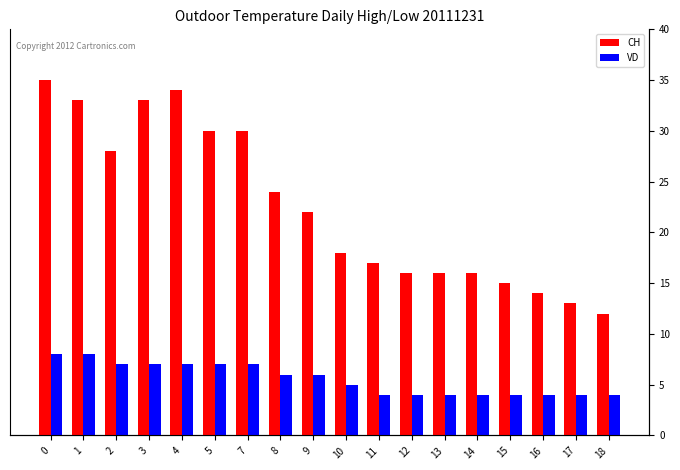

Reading right to left, what are all the values shown in this chart?

CH: 18=12	17=13	16=14	15=15	14=16	13=16	12=16	11=17	10=18	9=22	8=24	7=30	5=30	4=34	3=33	2=28	1=33	0=35
VD: 18=4	17=4	16=4	15=4	14=4	13=4	12=4	11=4	10=5	9=6	8=6	7=7	5=7	4=7	3=7	2=7	1=8	0=8